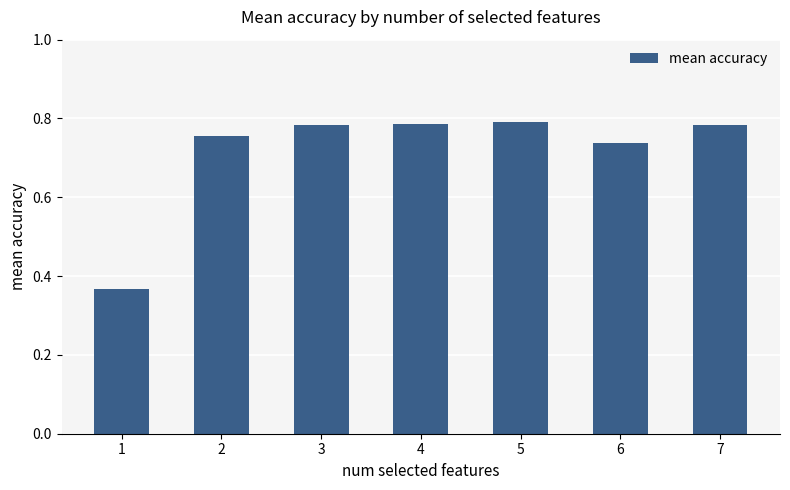

What is the sum of the values at 4 and 2?

1.5